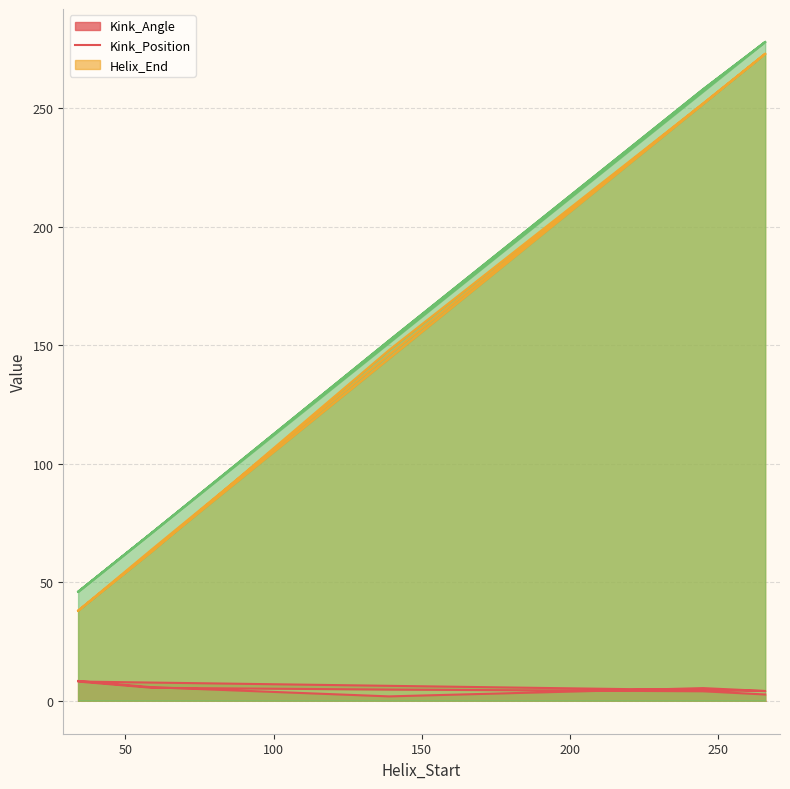

How many values in the Kink_Angle series exceed 5?

5